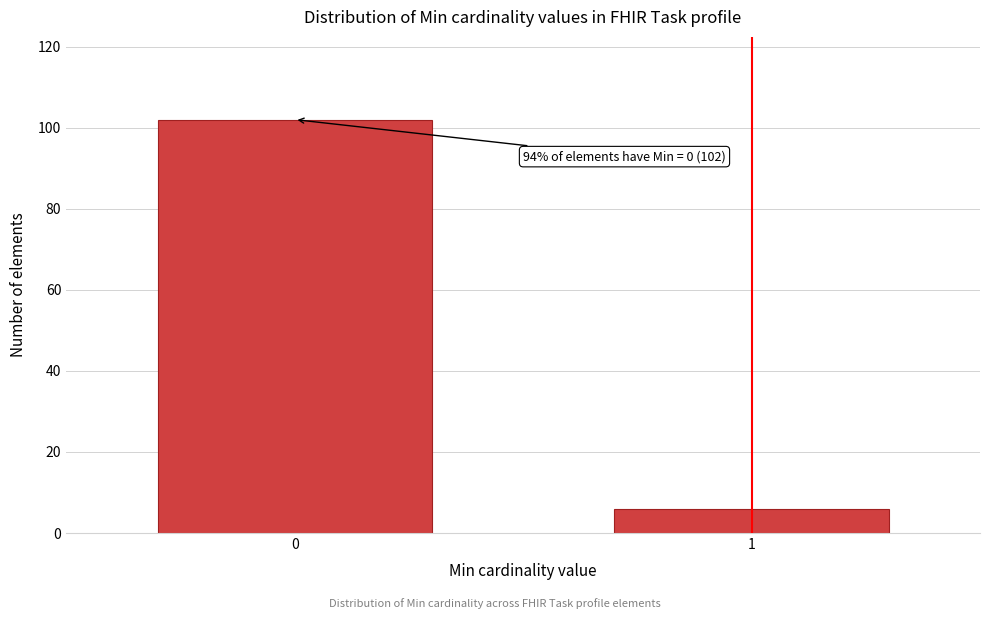

Reading right to left, transcribe all the data shown in this chart.

6	102